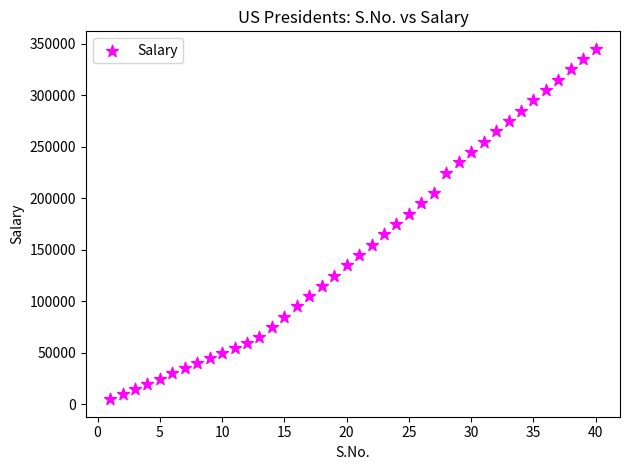

What is the range of X values (max minus min)?

39